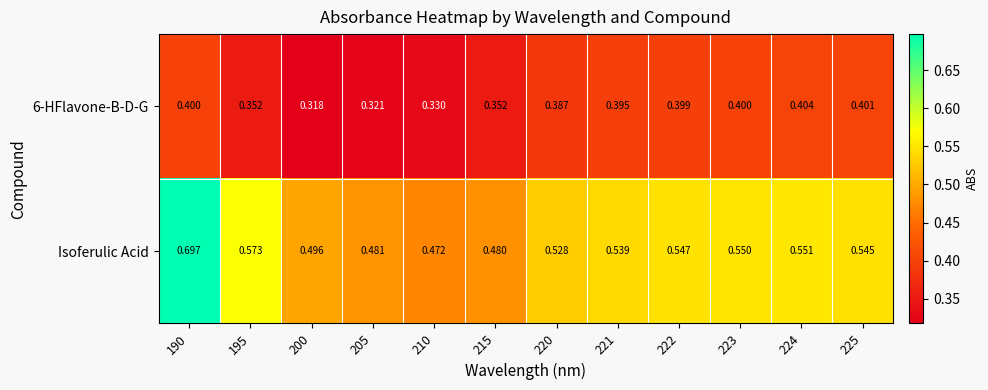

At which category is the sum across all series the highest?

190